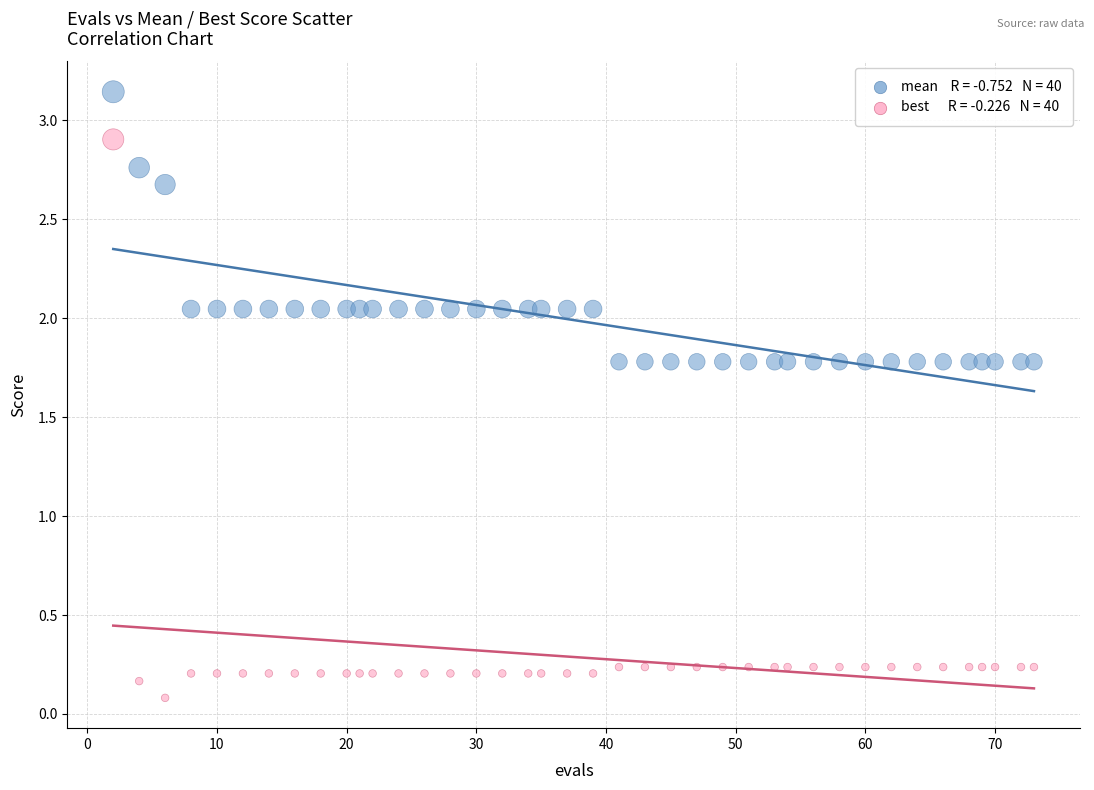

Across all data points, what is the range of X values (max minus min)?

71.0